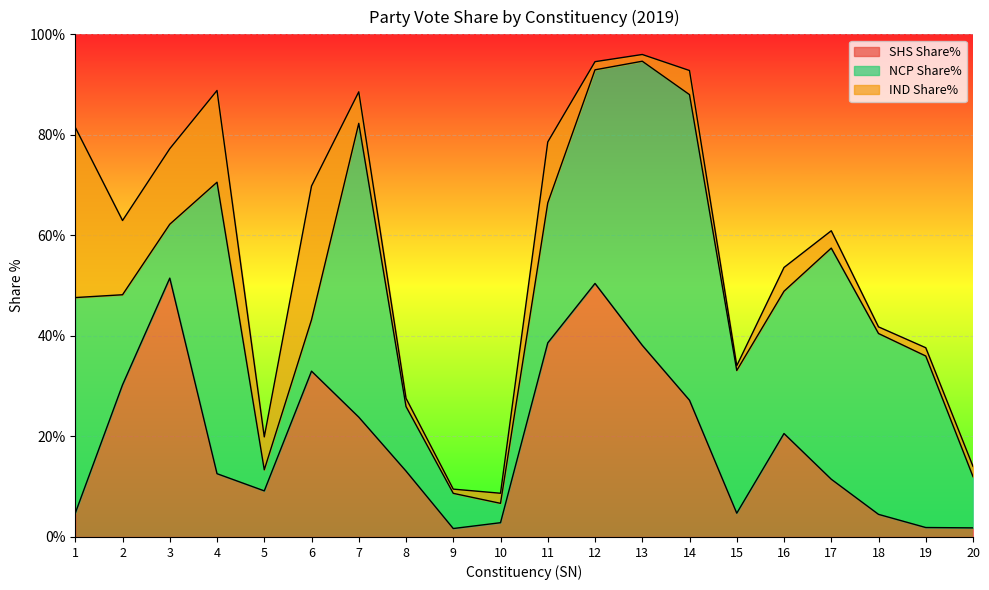

Which category has the highest value in the IND Share% series?

1